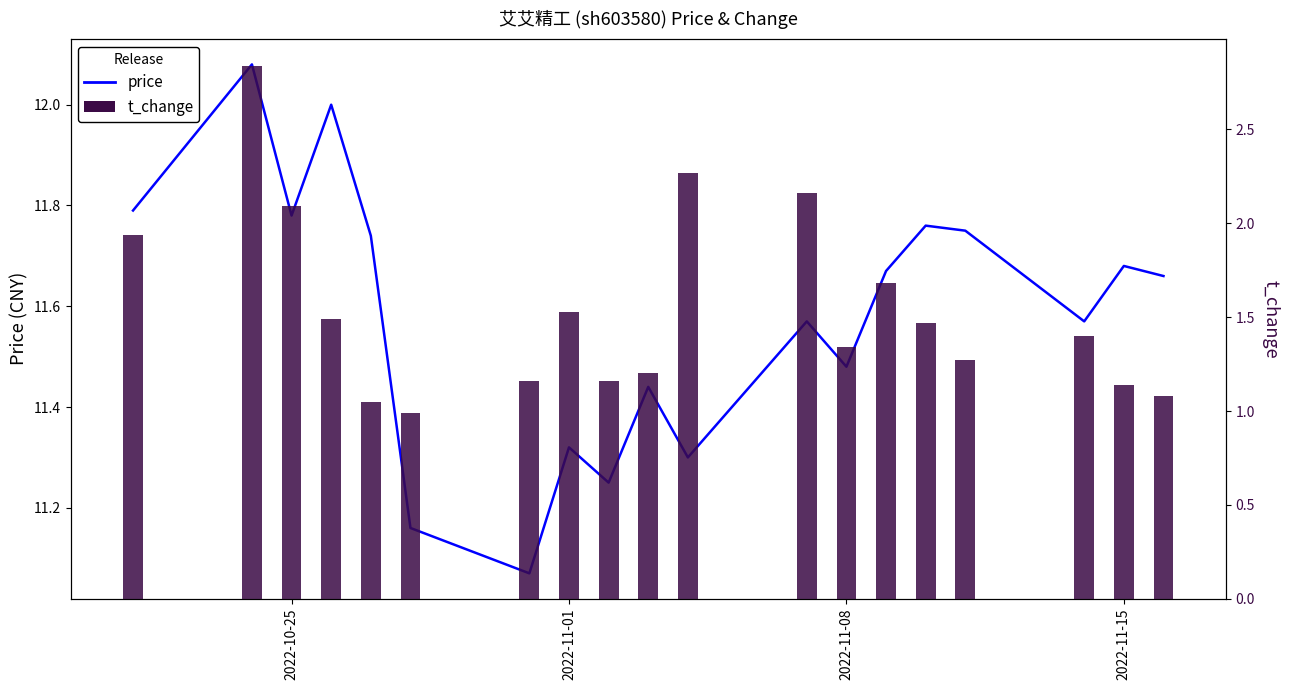

What is the sum of the t_change values at 2022-11-01 and 2022-11-15?

2.7